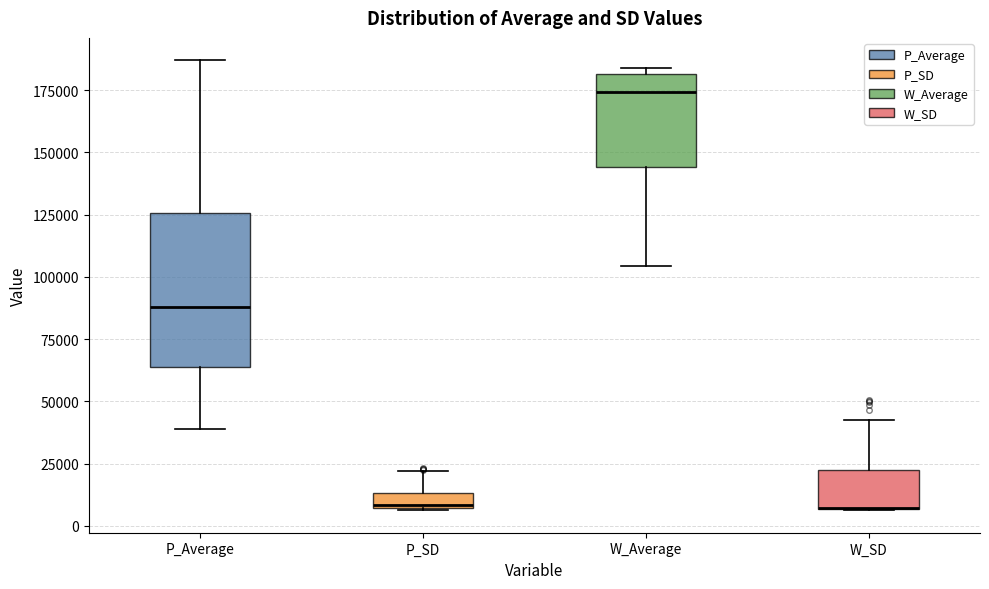

Where is the lower edge of the box for W_SD on the y-axis? The values are not printed on the chart, so give them approximately, as read against the axis.

5000